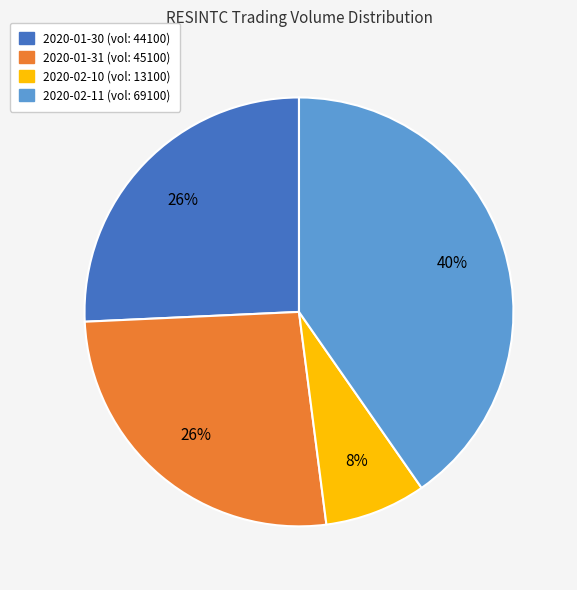

Is it true that 2020-01-30 is 20% of the pie?

False